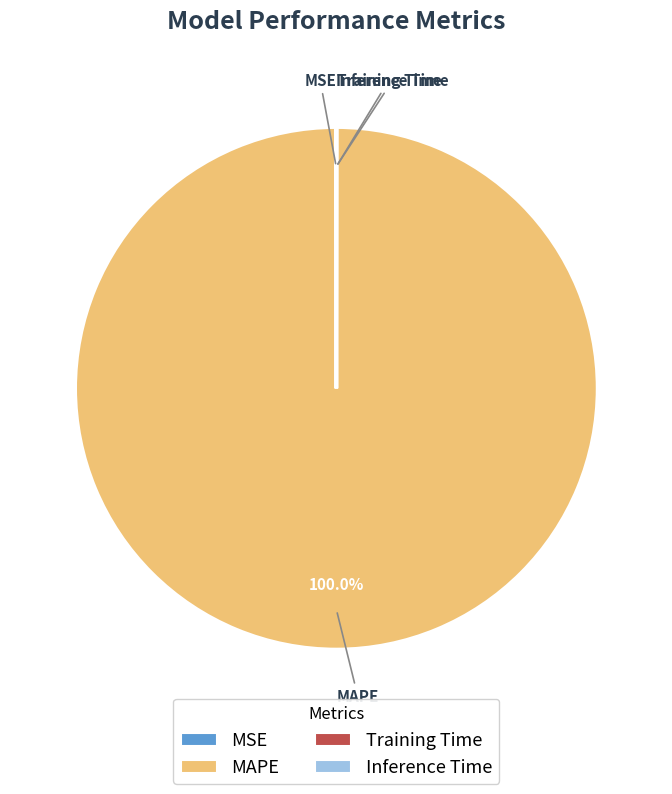

Which slice is the largest?

MAPE